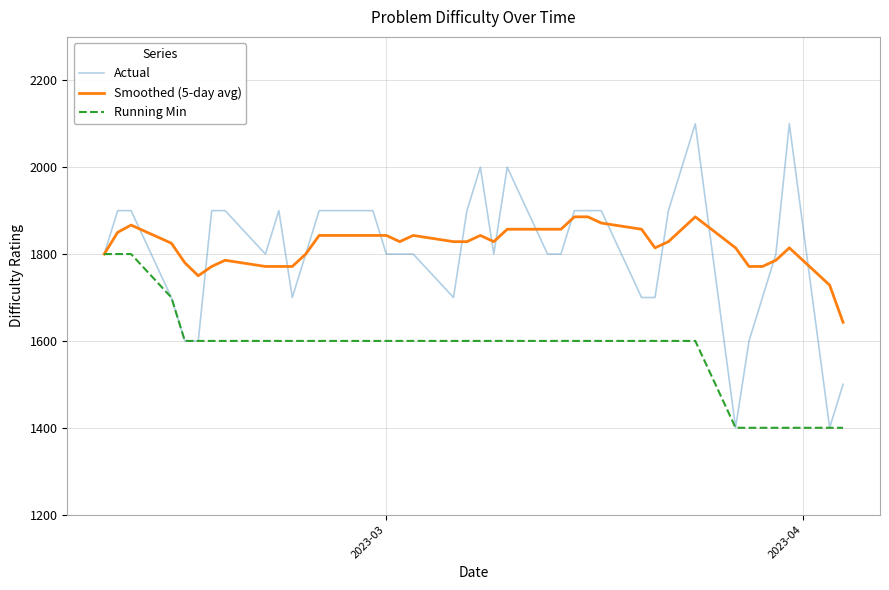

What is the lowest value of the Running Min series?

1400.0